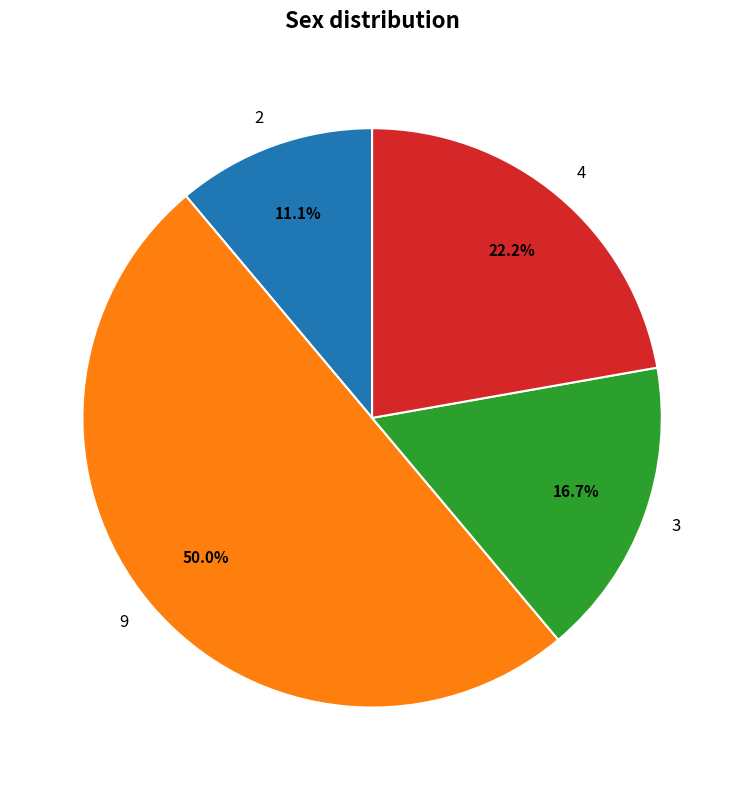

Between 9 and 3, which is larger?

9